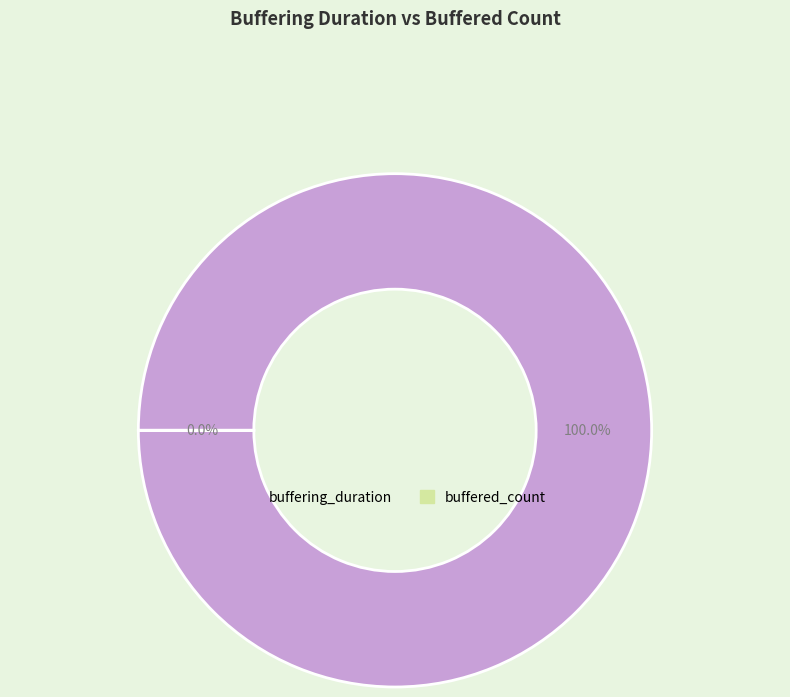

What is the ratio of the value at buffering_duration to the value at buffered_count?

3269384.4